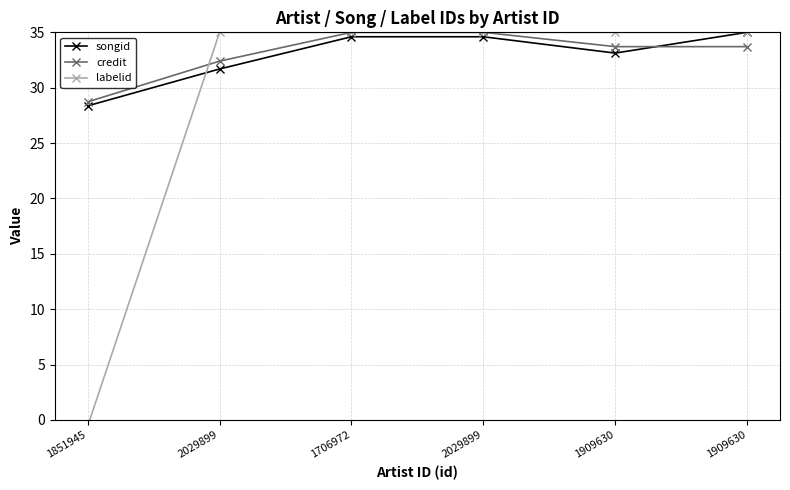

Does the chart display data point markers on the line(s)?

Yes